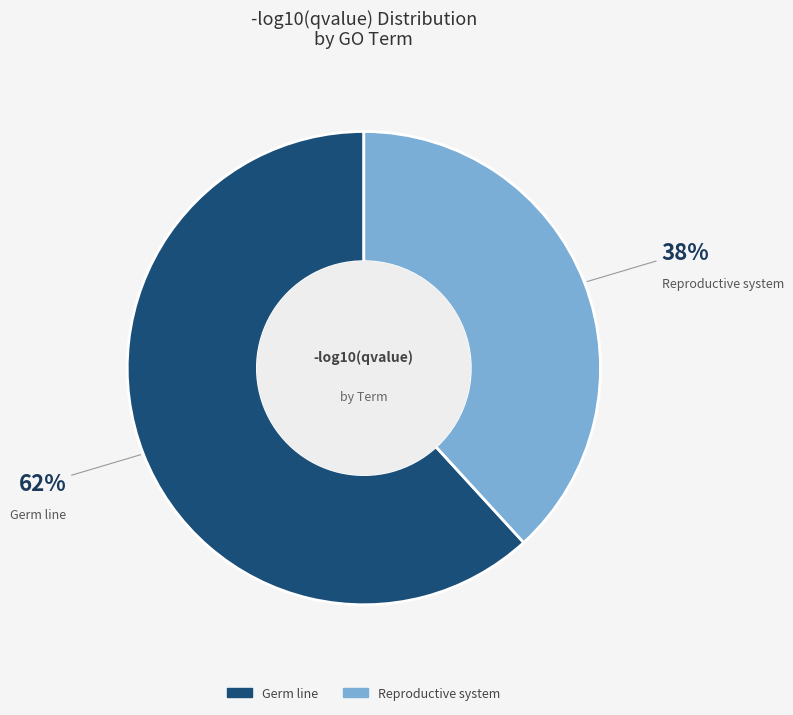

Combined, do Reproductive system and Germ line account for over 50%?

Yes